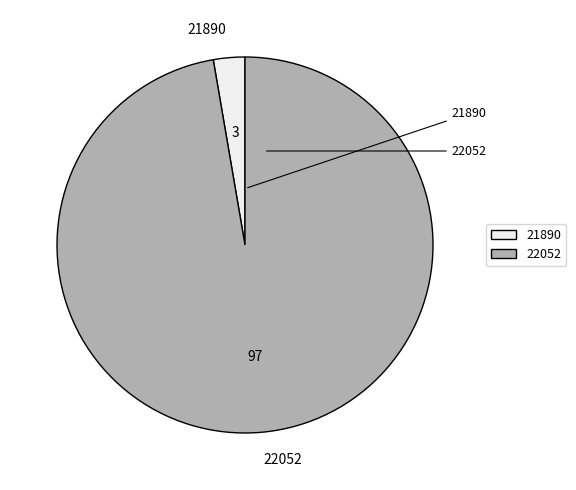

How many segments does this pie chart have?

2